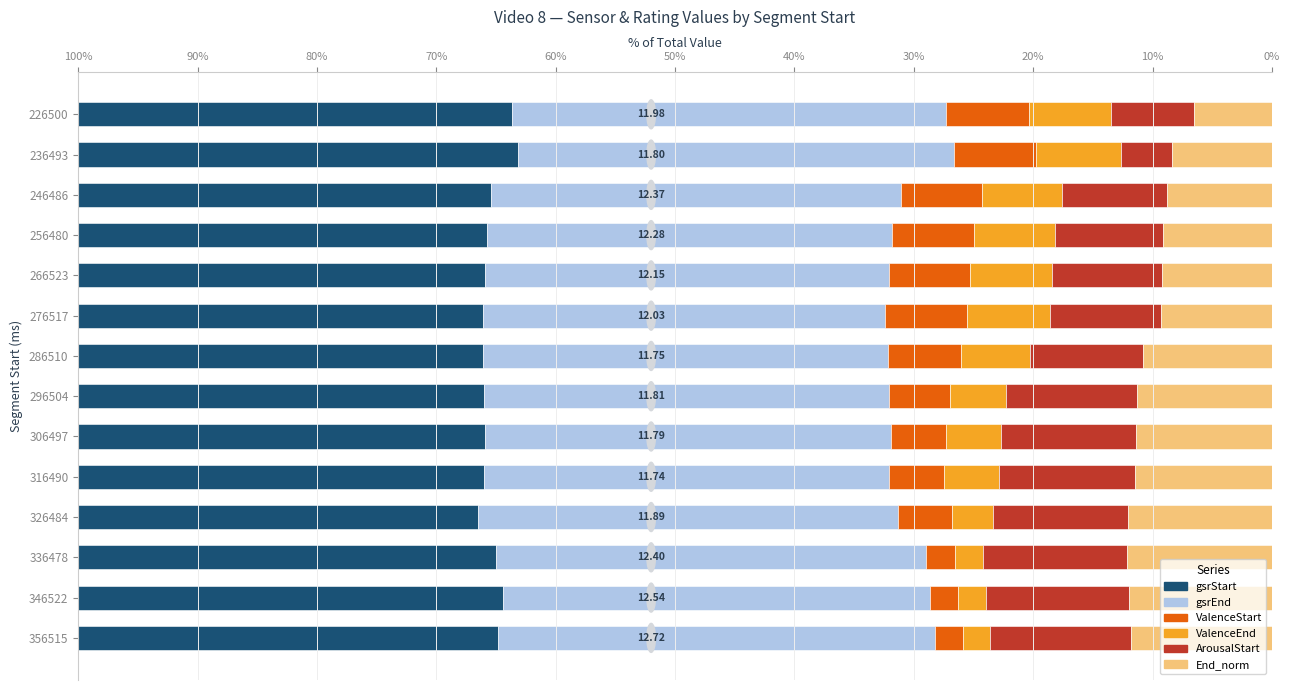

What are all the series names shown in the legend?

gsrStart, gsrEnd, ValenceStart, ValenceEnd, ArousalStart, End_norm